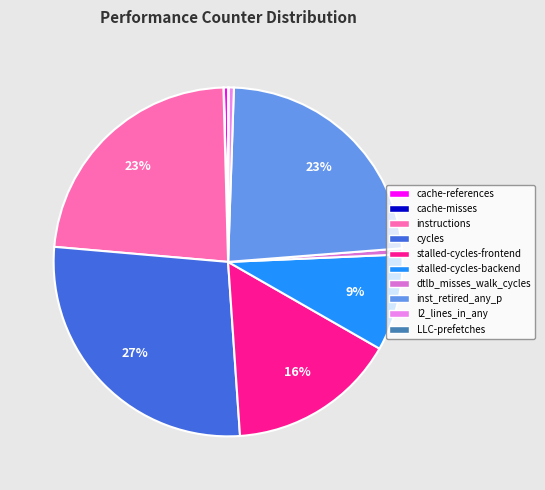

True or false: cycles accounts for 27% of the total.

True